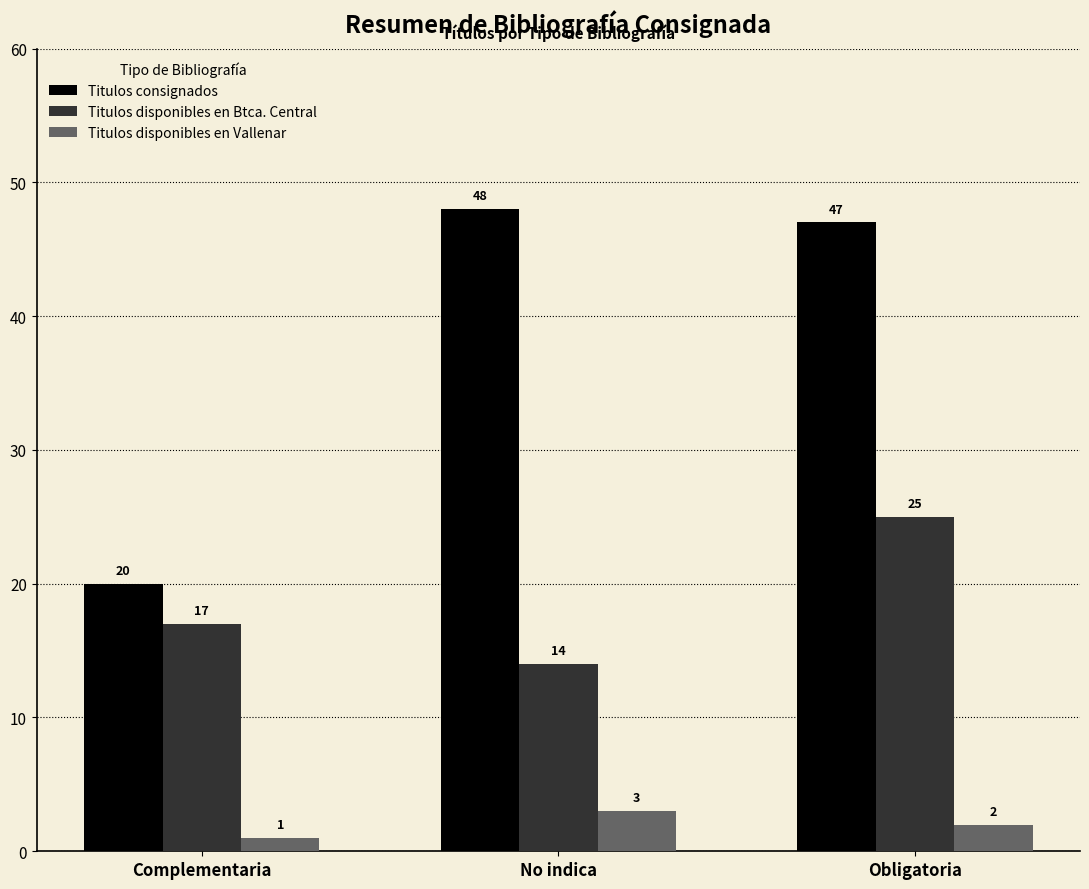

What value does the Titulos disponibles en Vallenar series have at Obligatoria?

2